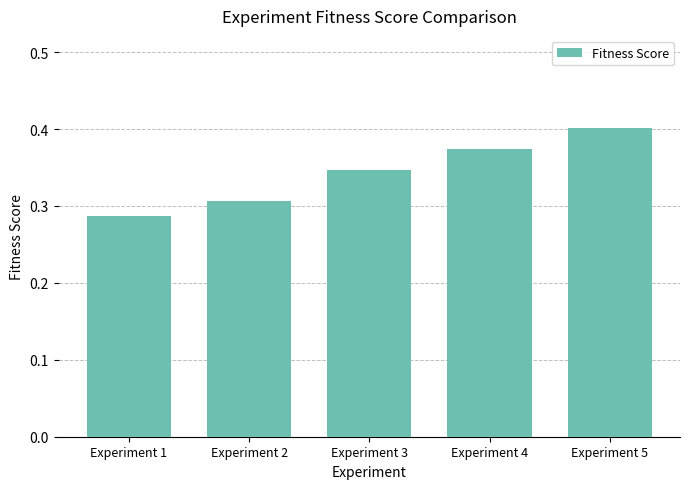

List the labels in order of value, largest first.

Experiment 5, Experiment 4, Experiment 3, Experiment 2, Experiment 1